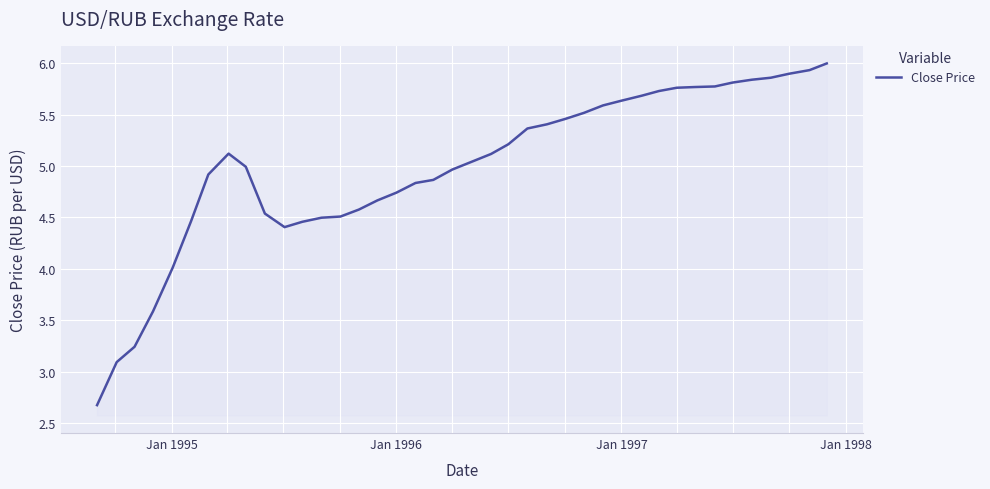

What is the smallest value displayed?

2.7